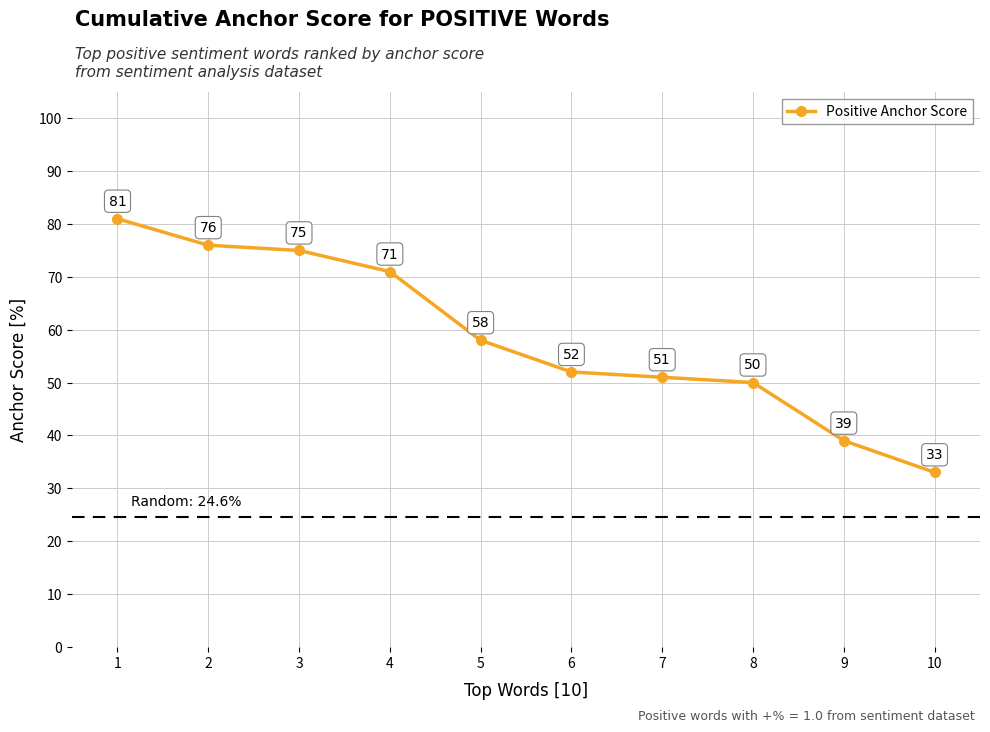

What is the difference between the values at 2 and 9?

37